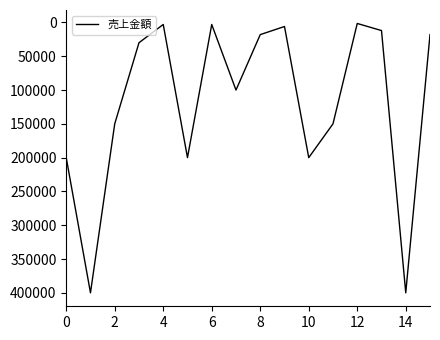

What is the difference between the maximum and minimum values?

398500